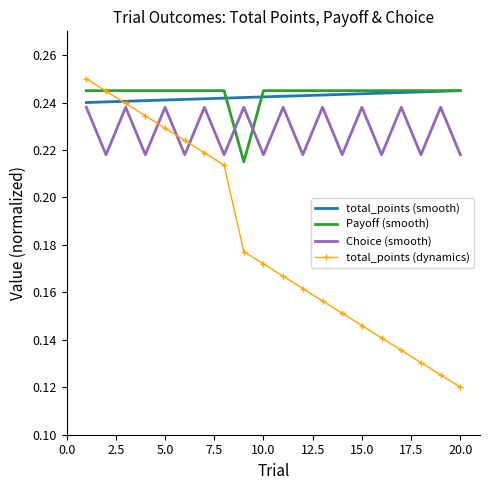

Which series has the widest spread of values?

total_points (dynamics)